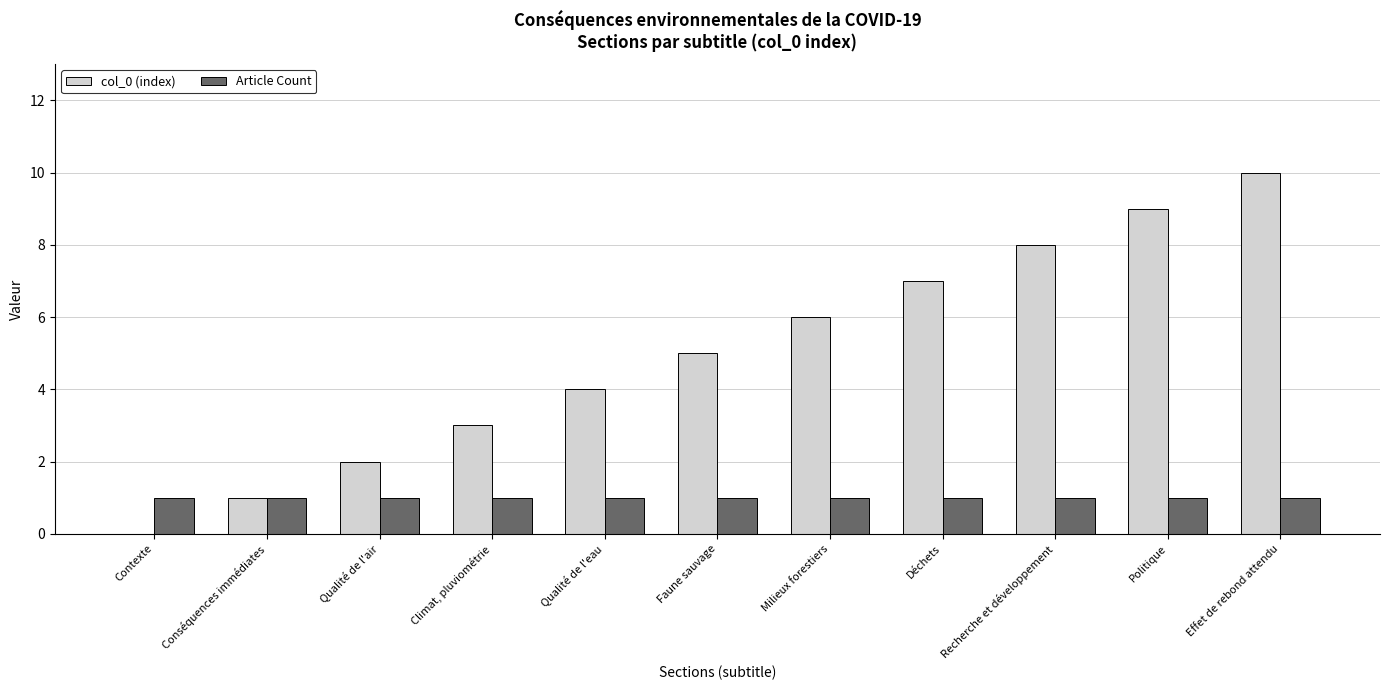

The value of col_0 (index) at Climat, pluviométrie is 3. True or false?

True